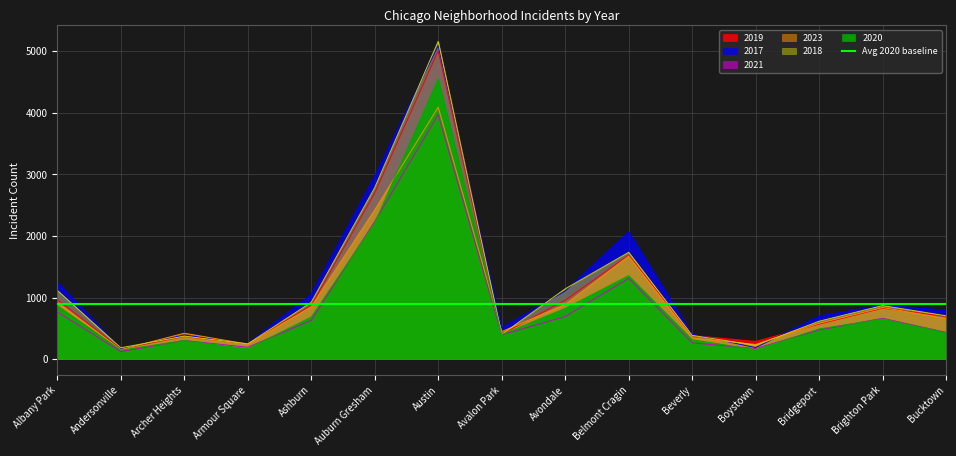

Which has a higher value, Auburn Gresham or Armour Square?

Auburn Gresham